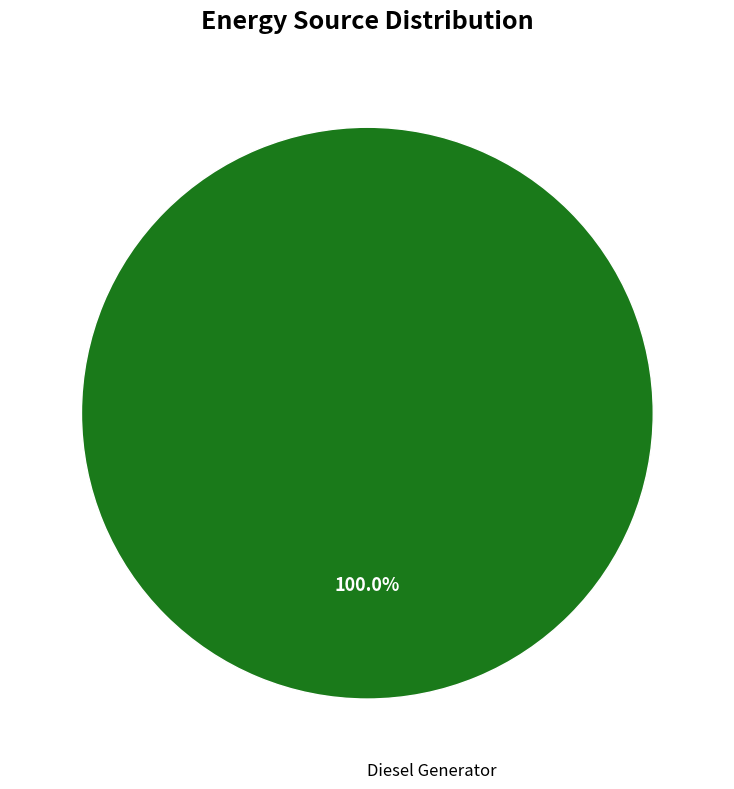

How many slices are in this pie chart?

1